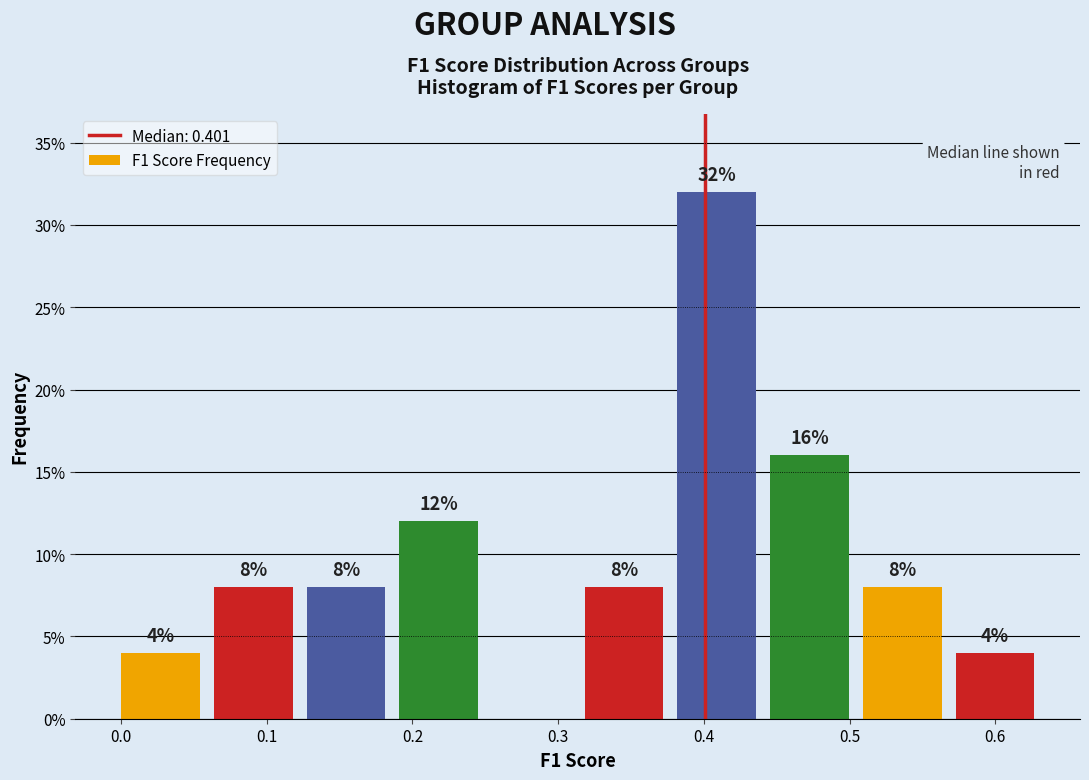

Over which range of the x-axis is the bar tallest?

0.38 to 0.45